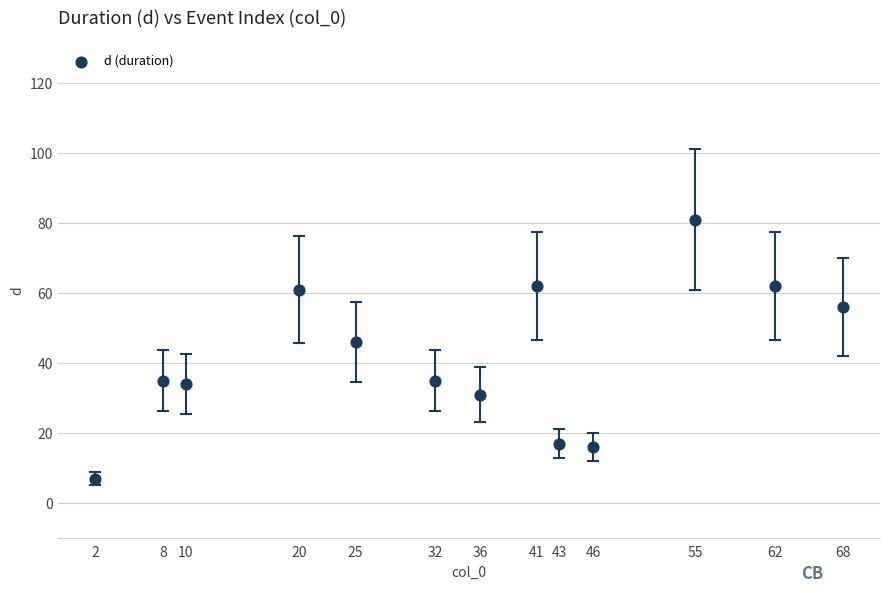

What Y value in the scatter plot is closest to 44?

46